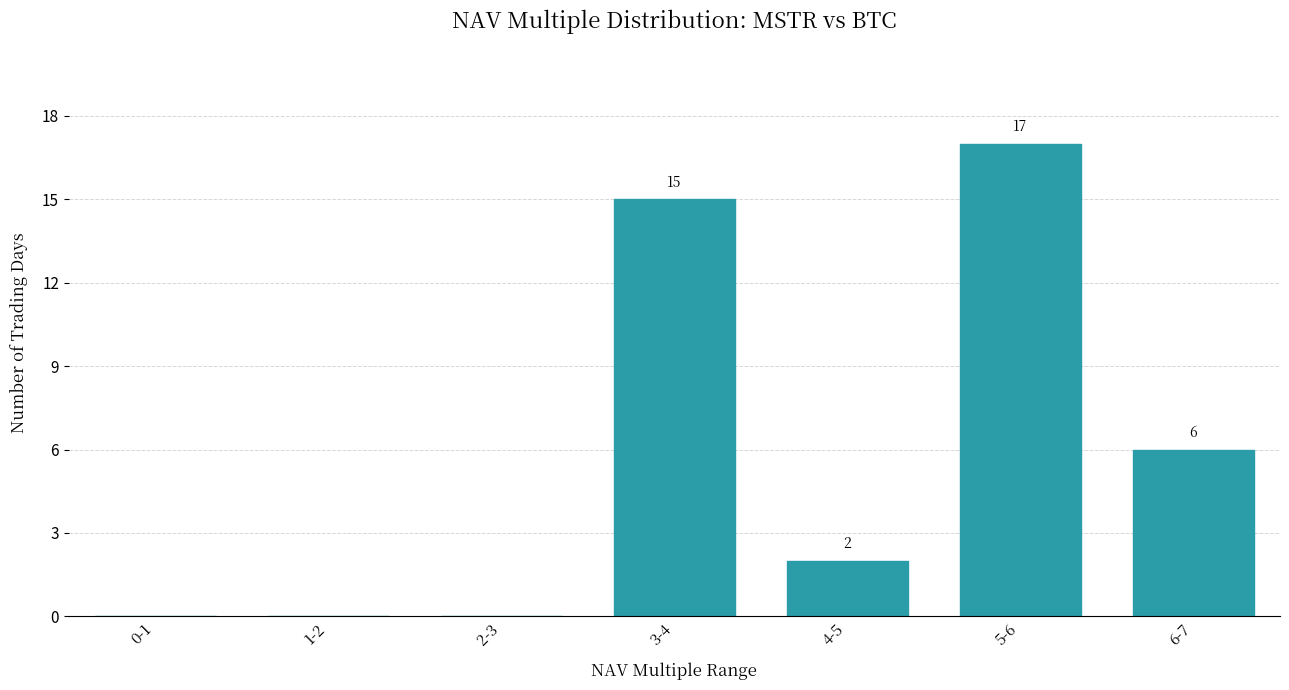

Reading left to right, extract all data points from this chart.

0-1=0	1-2=0	2-3=0	3-4=15	4-5=2	5-6=17	6-7=6